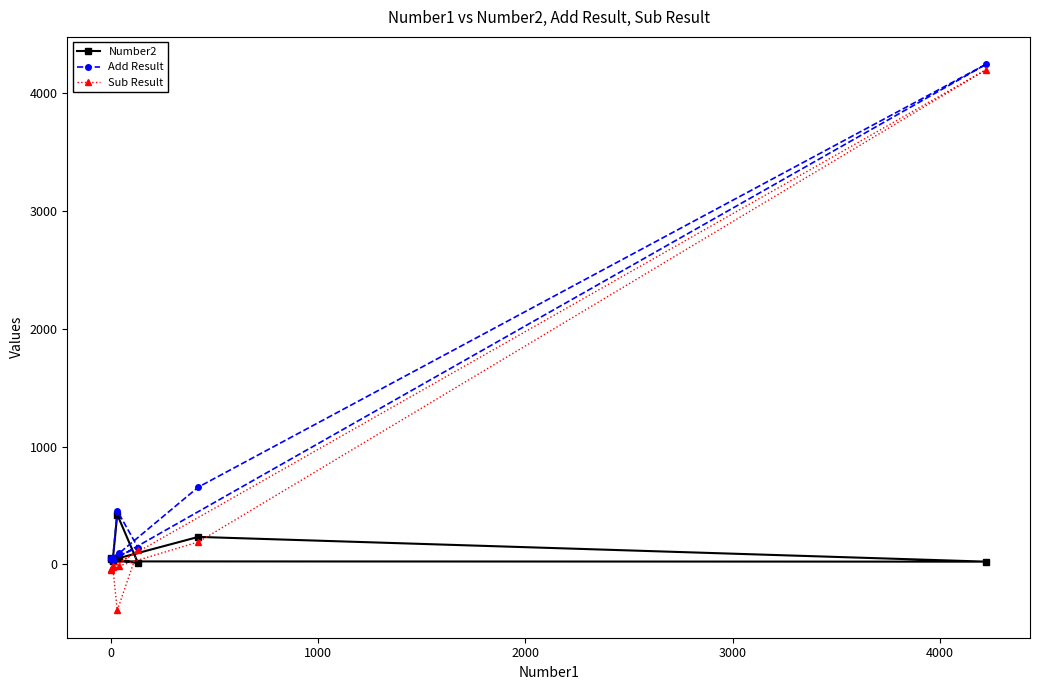

List the series in order of their overall mean, highest first.

Add Result, Sub Result, Number2